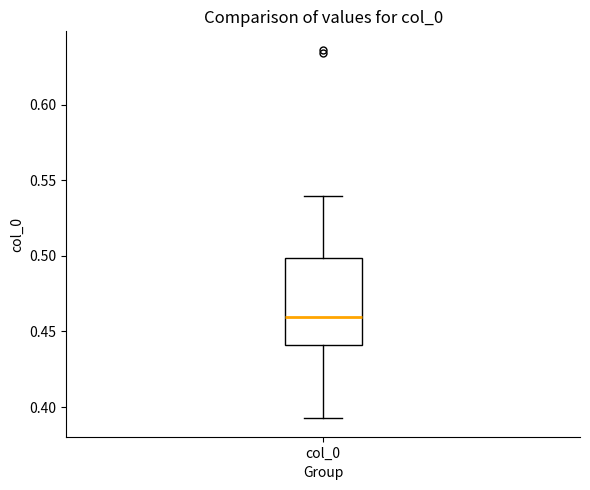

Transcribe this box plot: give where the median line is, the range the box spans, and where the two whiskers end, as read against the y-axis. The values are not printed on the chart, so give them approximately, as read against the axis.

median 0.460, box 0.440 to 0.500, whiskers 0.395 to 0.540